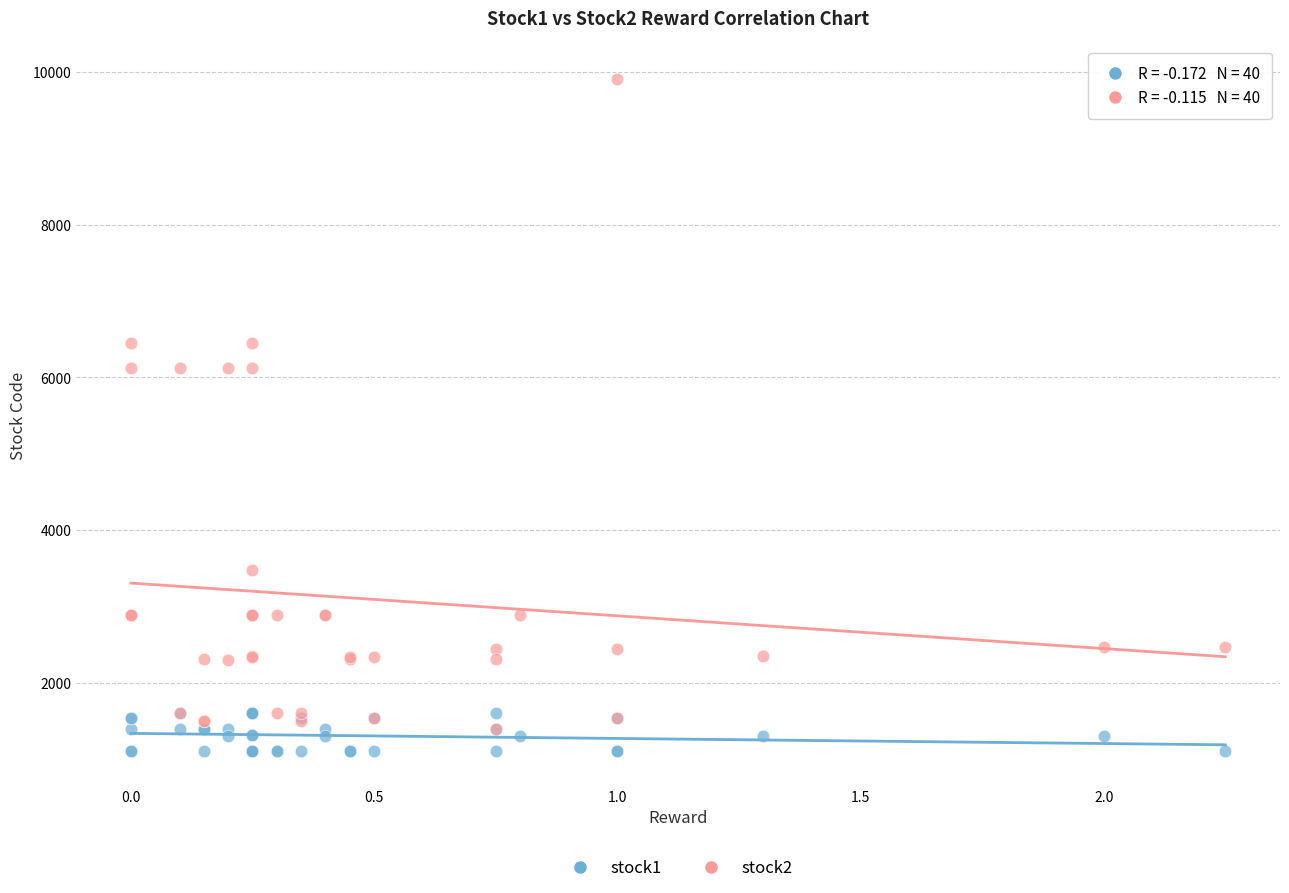

Which series contains the lowest Y value?

stock1